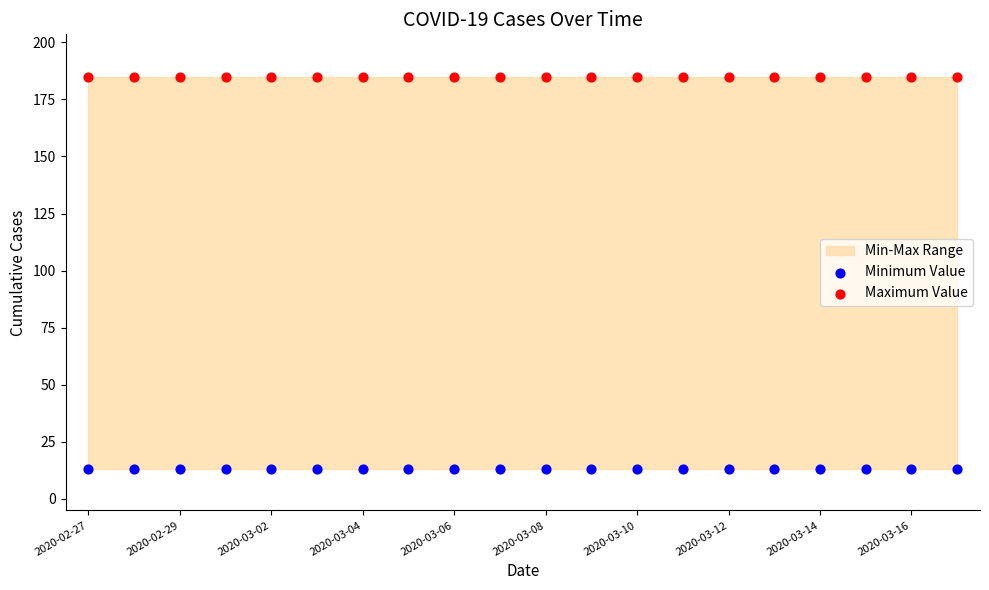

Which series contains the lowest Y value?

Minimum Value